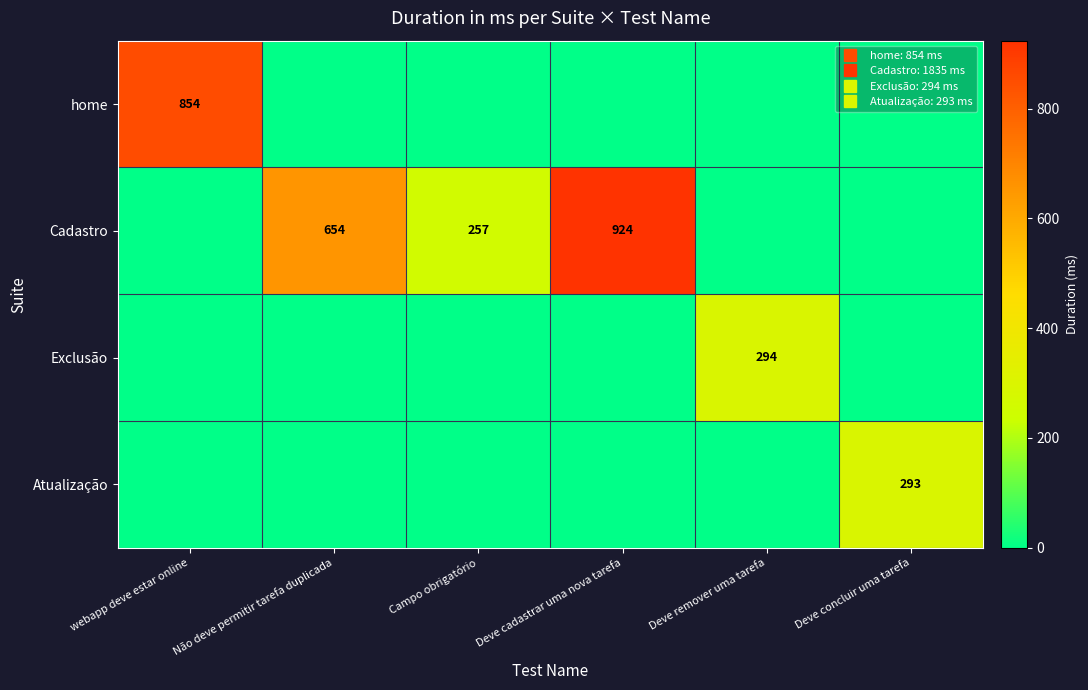

How many values in home are above zero?

1